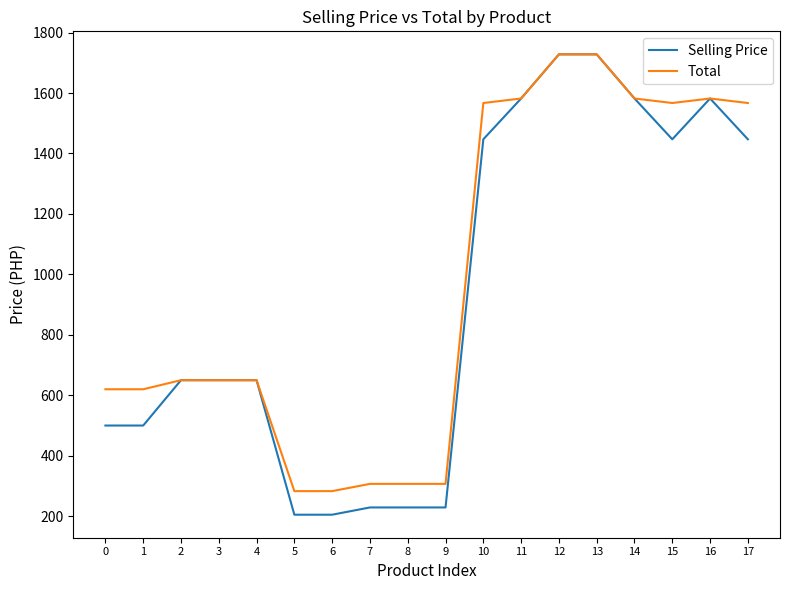

What is the greatest value displayed?

1728